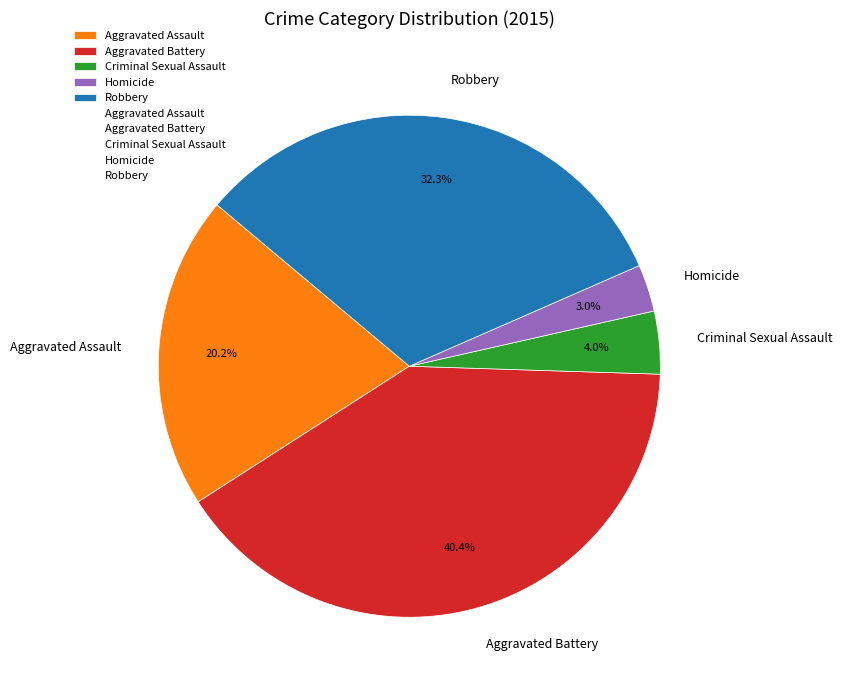

Does Criminal Sexual Assault represent more than half of the total?

No